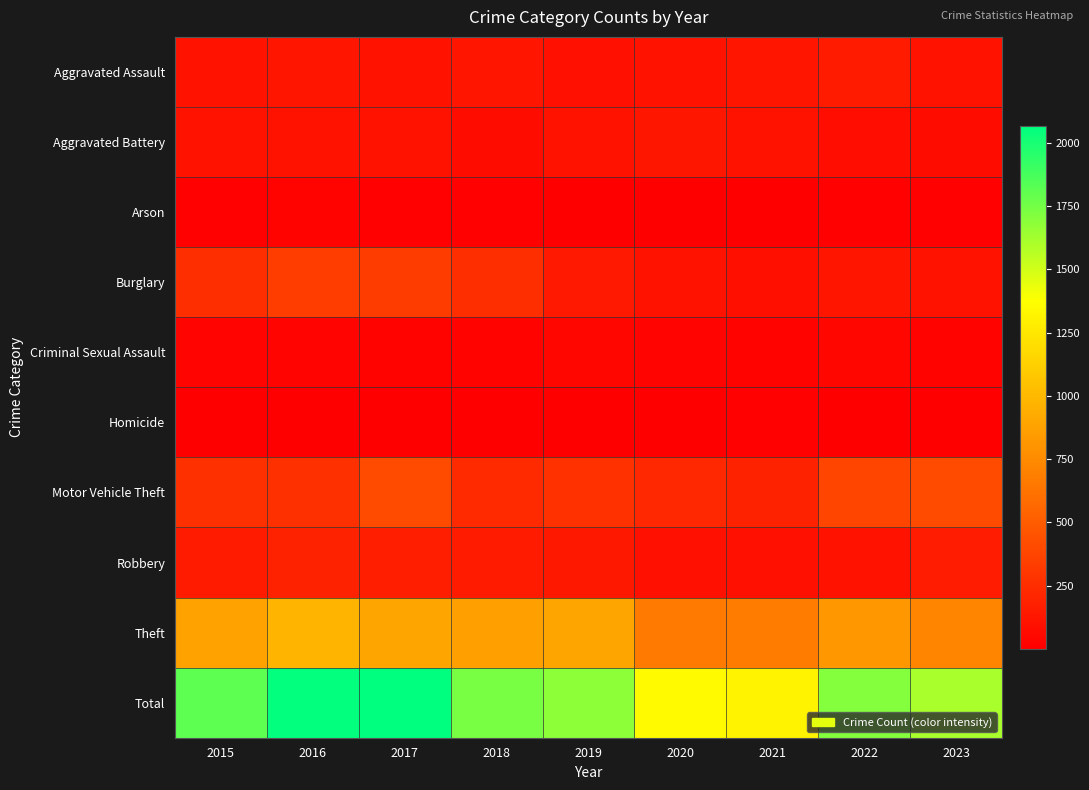

Reading left to right, transcribe all the data shown in this chart.

Aggravated Assault: 2015=110	2016=118	2017=105	2018=115	2019=92	2020=113	2021=115	2022=154	2023=108
Aggravated Battery: 2015=108	2016=102	2017=108	2018=67	2019=108	2020=125	2021=100	2022=81	2023=70
Arson: 2015=13	2016=20	2017=14	2018=12	2019=5	2020=4	2021=6	2022=11	2023=12
Burglary: 2015=254	2016=333	2017=329	2018=257	2019=143	2020=100	2021=90	2022=116	2023=101
Criminal Sexual Assault: 2015=28	2016=30	2017=21	2018=21	2019=35	2020=28	2021=26	2022=36	2023=23
Homicide: 2015=9	2016=7	2017=8	2018=10	2019=5	2020=2	2021=13	2022=9	2023=7
Motor Vehicle Theft: 2015=261	2016=265	2017=411	2018=231	2019=273	2020=221	2021=193	2022=373	2023=408
Robbery: 2015=154	2016=194	2017=178	2018=155	2019=135	2020=97	2021=91	2022=111	2023=156
Theft: 2015=874	2016=984	2017=892	2018=868	2019=891	2020=666	2021=678	2022=820	2023=723
Total: 2015=1811	2016=2053	2017=2066	2018=1736	2019=1687	2020=1356	2021=1312	2022=1711	2023=1608